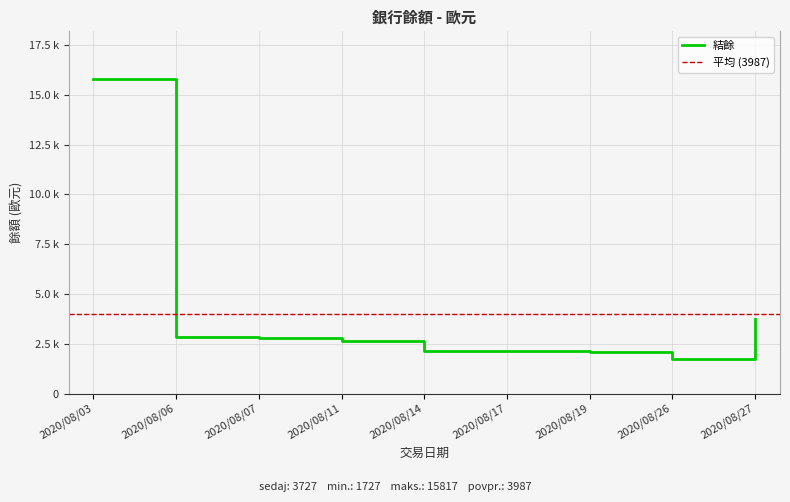

True or false: the data shows 2092.4 at 2020/08/19.

True